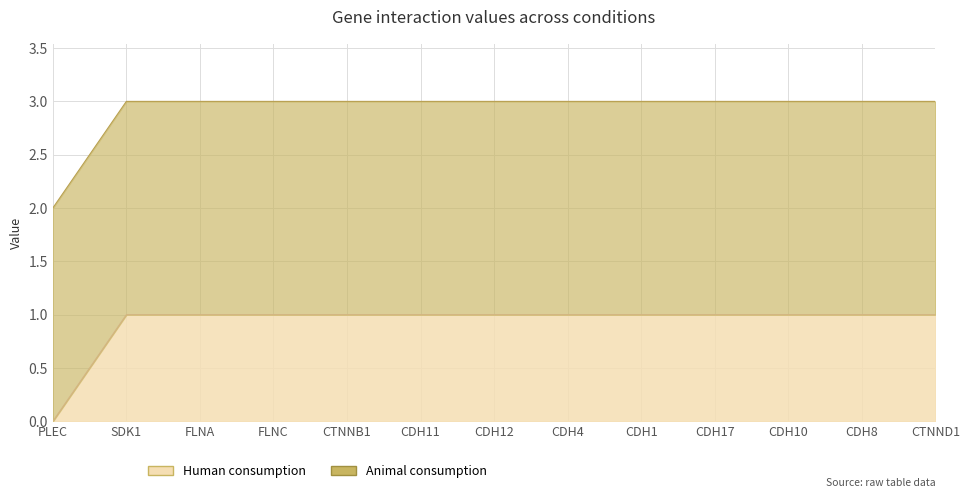

True or false: the data has more than 0 interior local peaks.

False